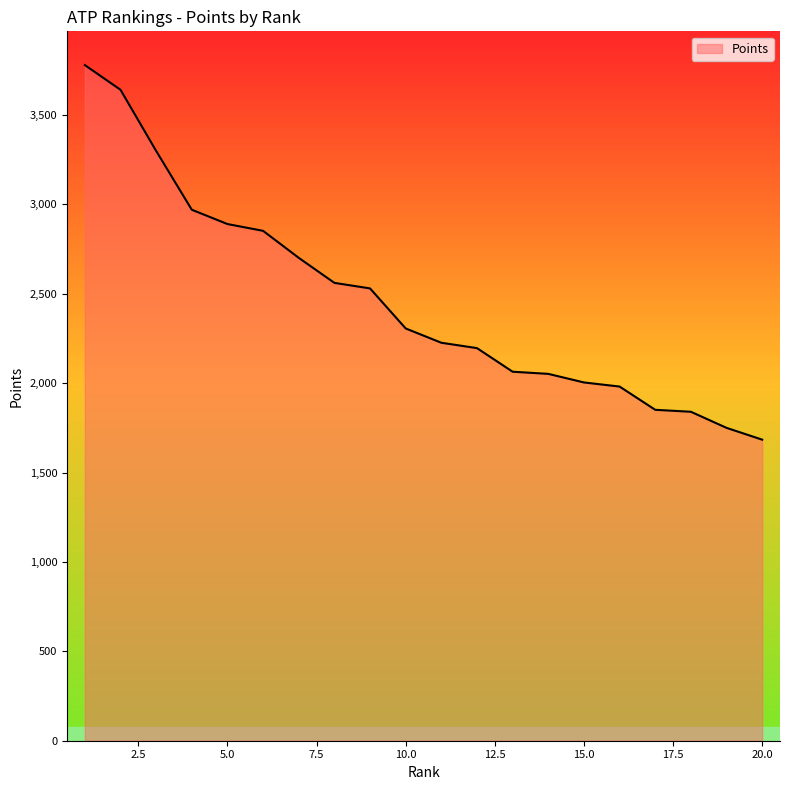

What is the maximum value shown in the chart?

3779